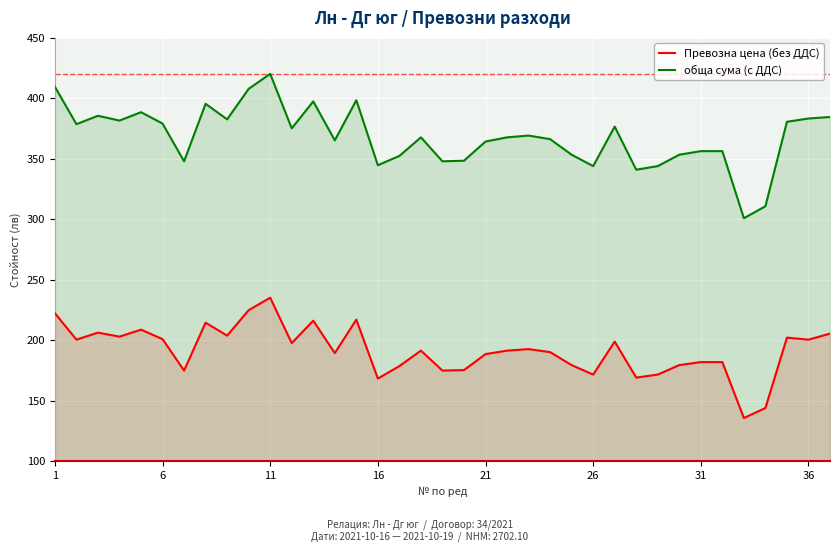

True or false: обща сума (с ДДС) has a value of 527.4 at 12.

False